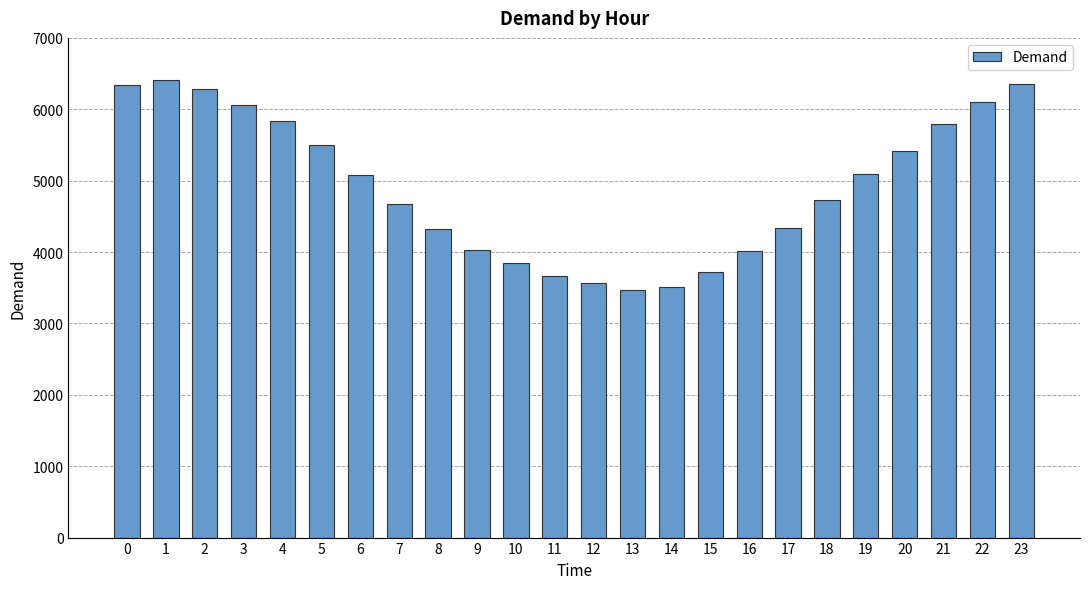

Does the chart contain any negative values?

No